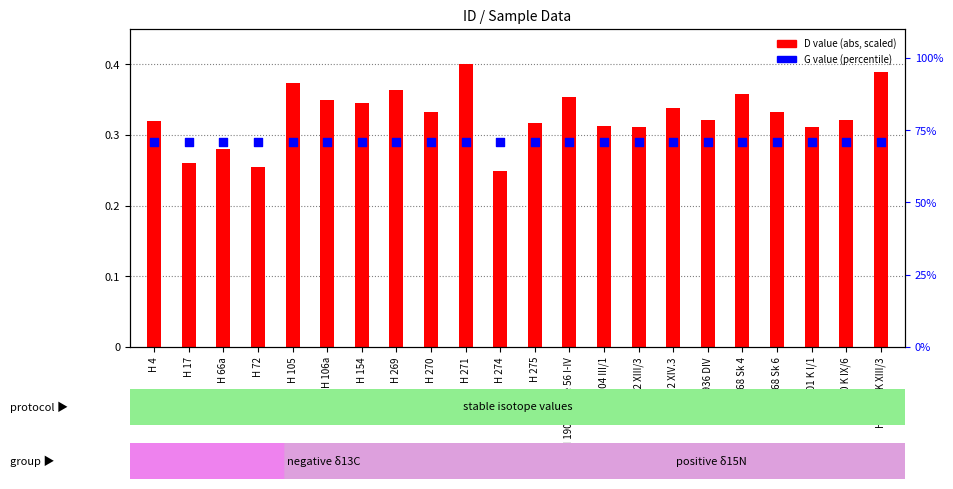

Which series reaches the minimum Y coordinate?

D value (scaled abs)